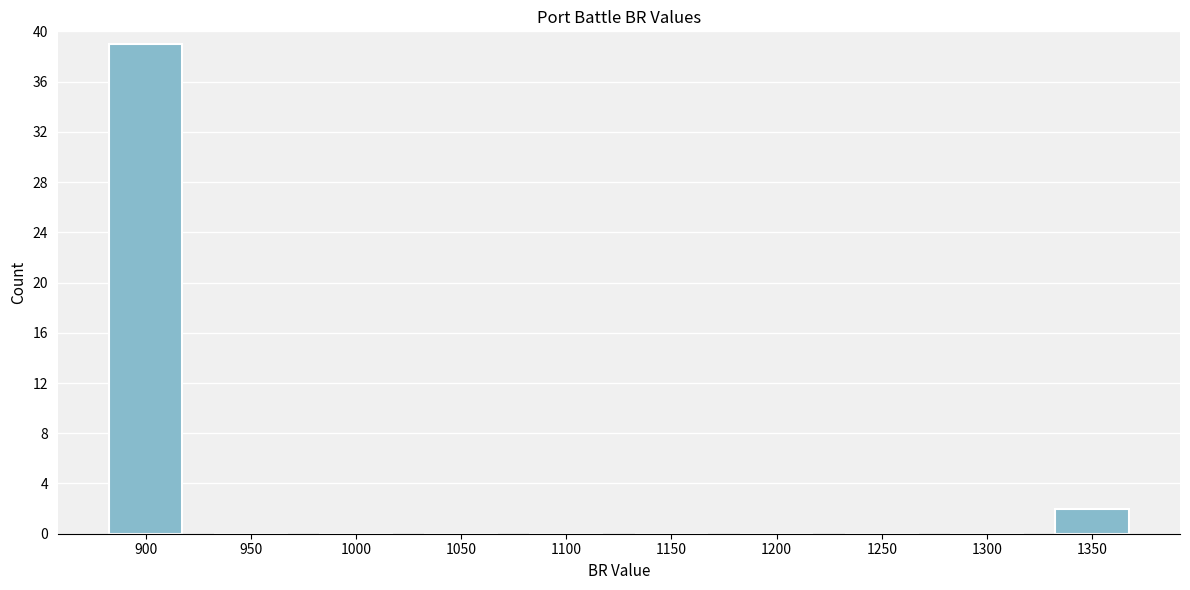

Reading left to right, what are all the values shown in this chart?

900=39	950=0	1000=0	1050=0	1100=0	1150=0	1200=0	1250=0	1300=0	1350=2